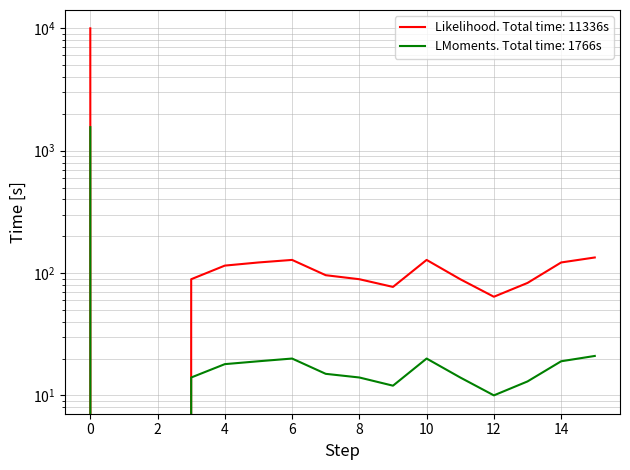

True or false: geocd and values cross at least once.

False